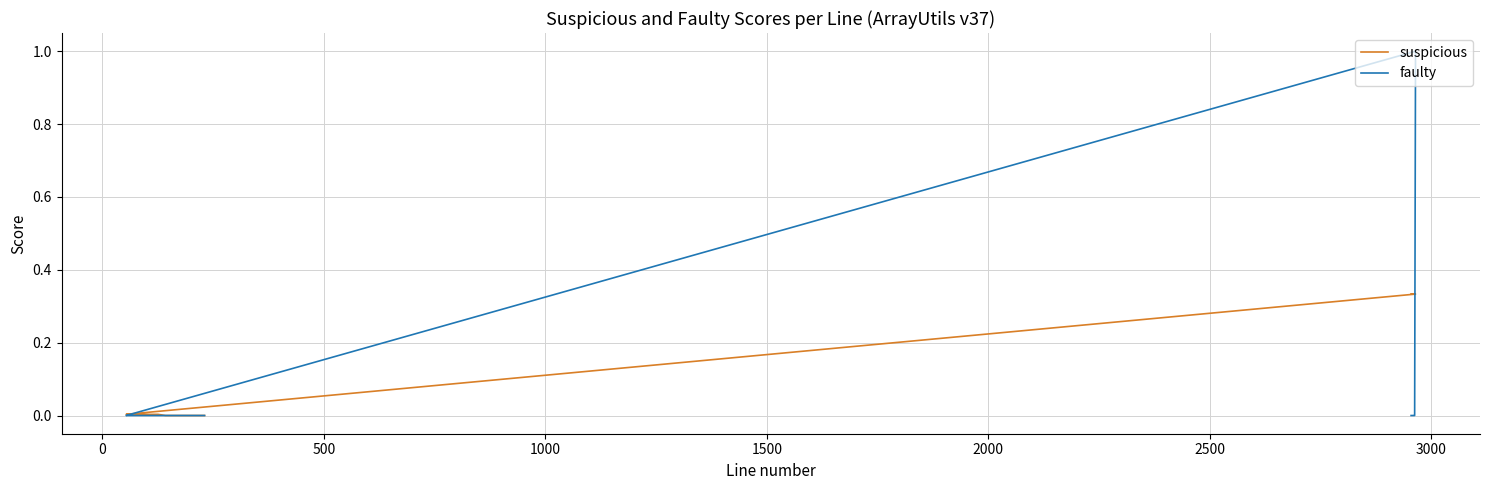

Does the chart display data point markers on the line(s)?

No